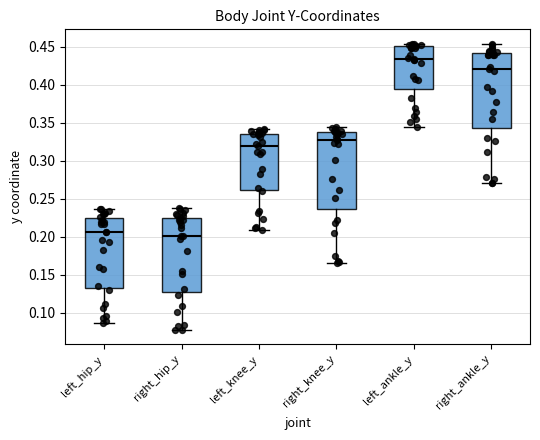

Reading left to right, read every box against the y-axis: the position of its median line, the range the box covers, and the ends of its whiskers. The values are not printed on the chart, so give them approximately, as read against the axis.

left_hip_y: median 0.205, box 0.135 to 0.225, whiskers 0.085 to 0.235
right_hip_y: median 0.200, box 0.130 to 0.225, whiskers 0.080 to 0.240
left_knee_y: median 0.320, box 0.260 to 0.335, whiskers 0.210 to 0.340
right_knee_y: median 0.325, box 0.235 to 0.335, whiskers 0.165 to 0.345
left_ankle_y: median 0.435, box 0.395 to 0.450, whiskers 0.345 to 0.455
right_ankle_y: median 0.420, box 0.340 to 0.440, whiskers 0.270 to 0.455